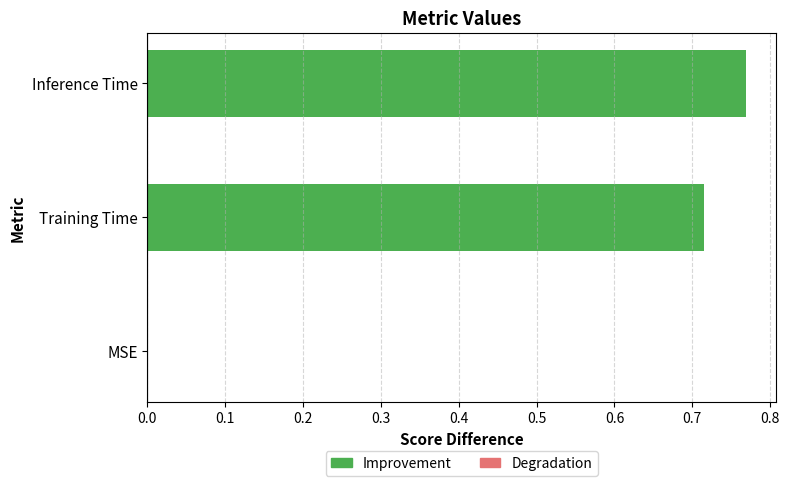

The value at MSE is 0.0. True or false?

True